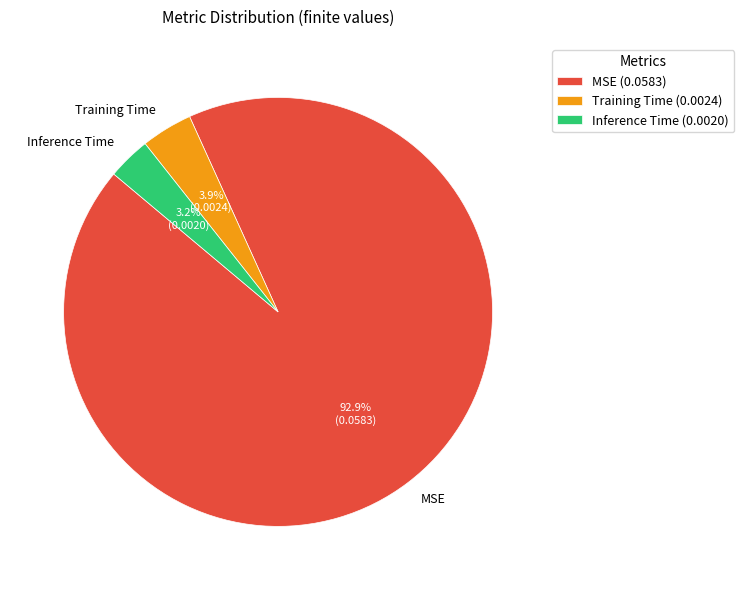

Which has a higher value, Inference Time or MSE?

MSE